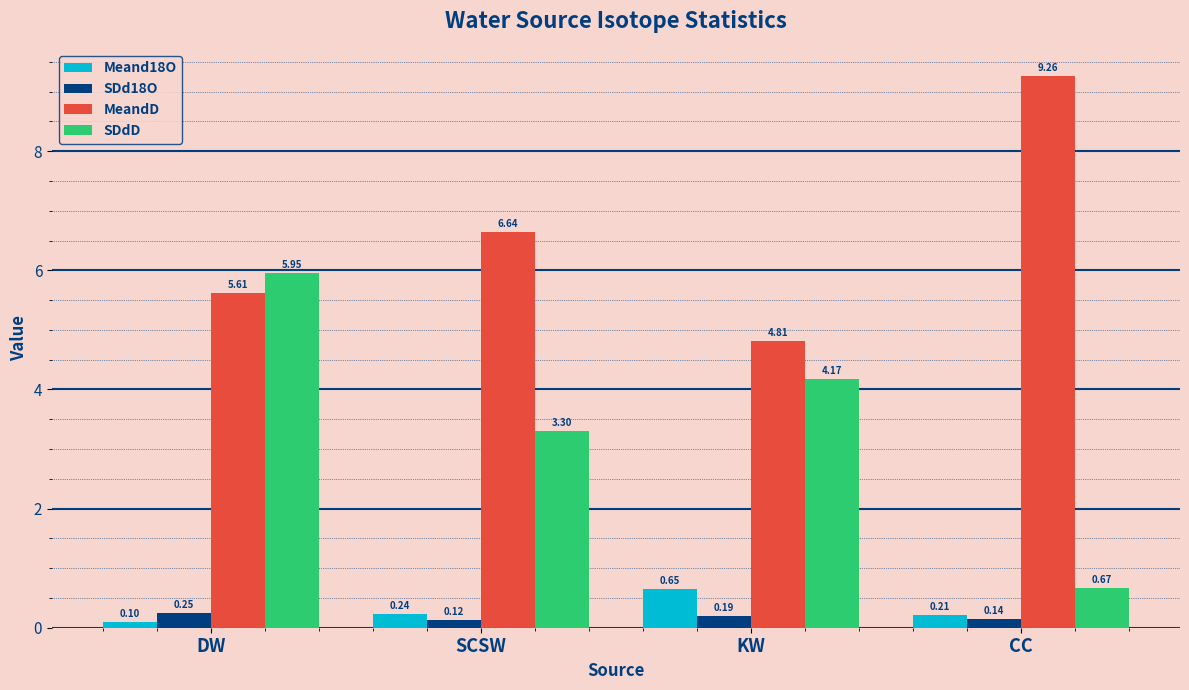

What is the difference between the second highest and minimum values in the MeandD series?

1.8